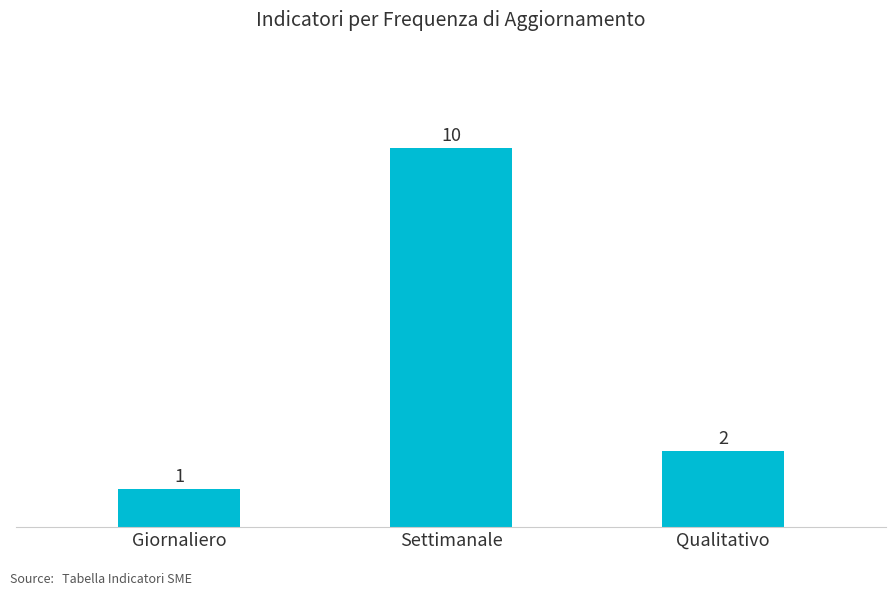

Rank the categories by value from highest to lowest.

Settimanale, Qualitativo, Giornaliero